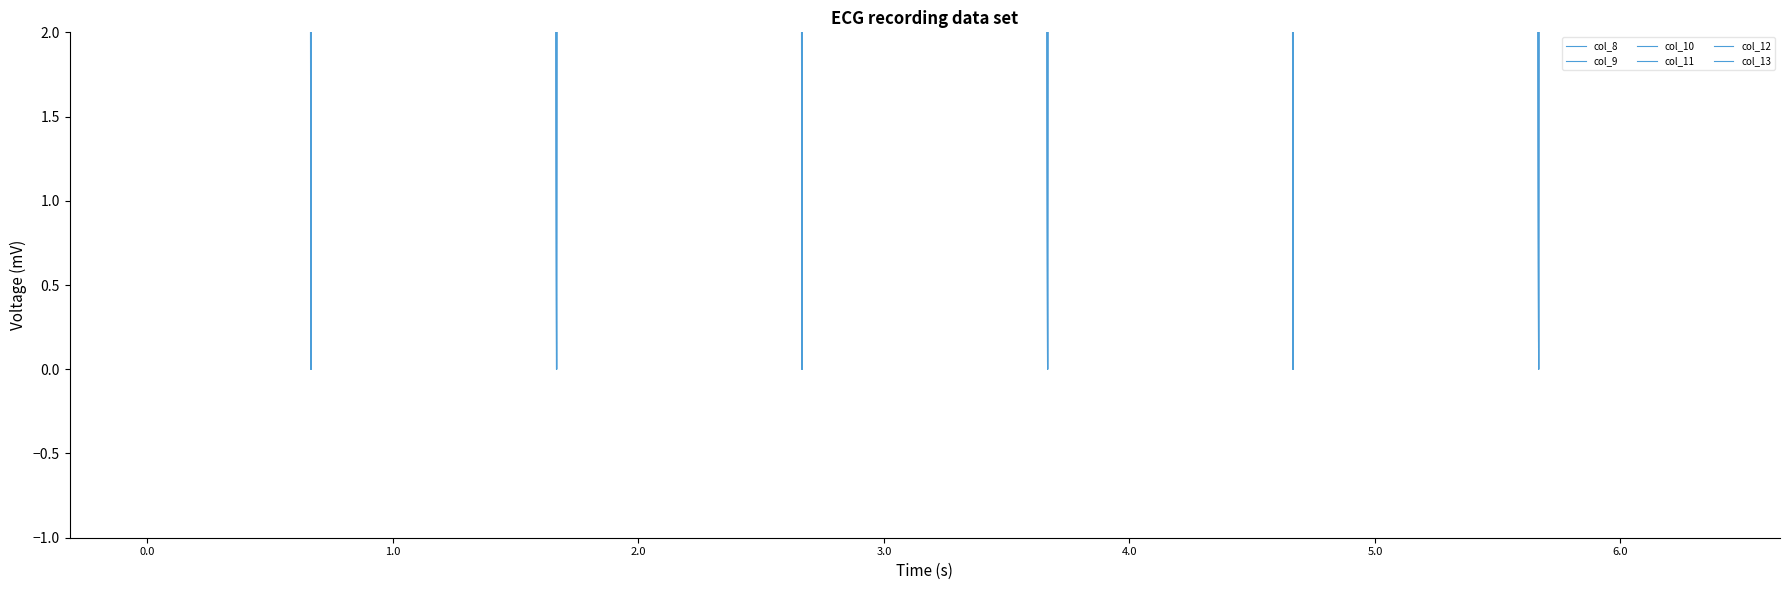

What are all the series names shown in the legend?

col_8, col_9, col_10, col_11, col_12, col_13